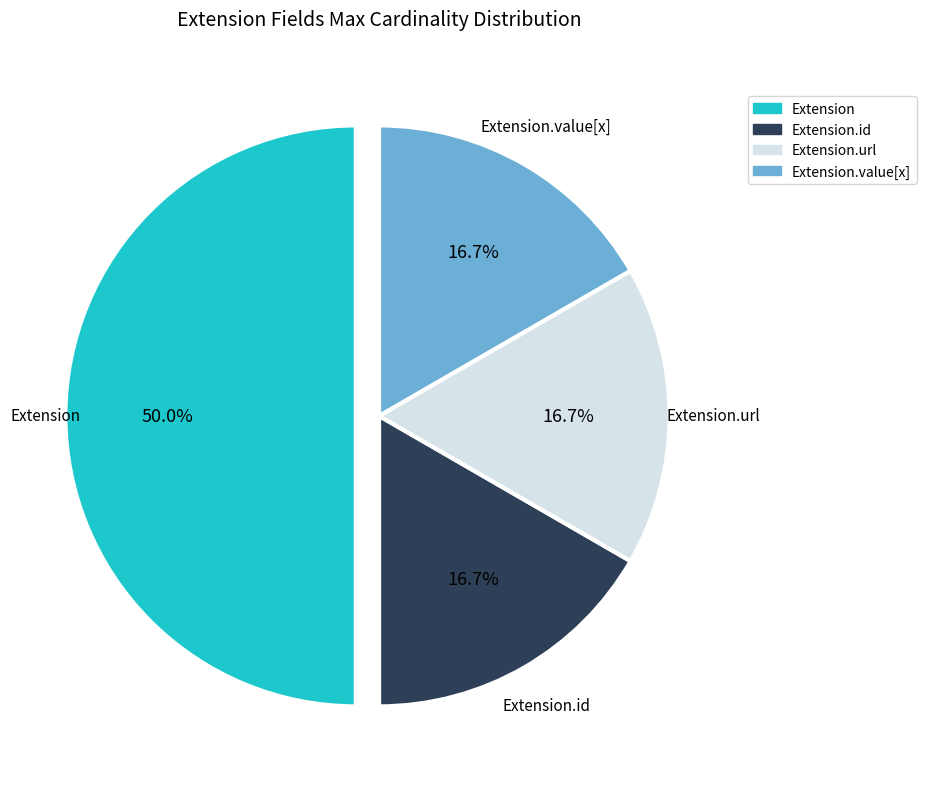

To the nearest percent, what is the average slice percentage?

25%